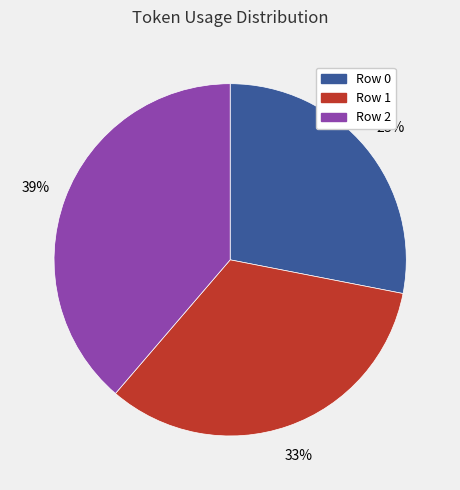

How many segments does this pie chart have?

3